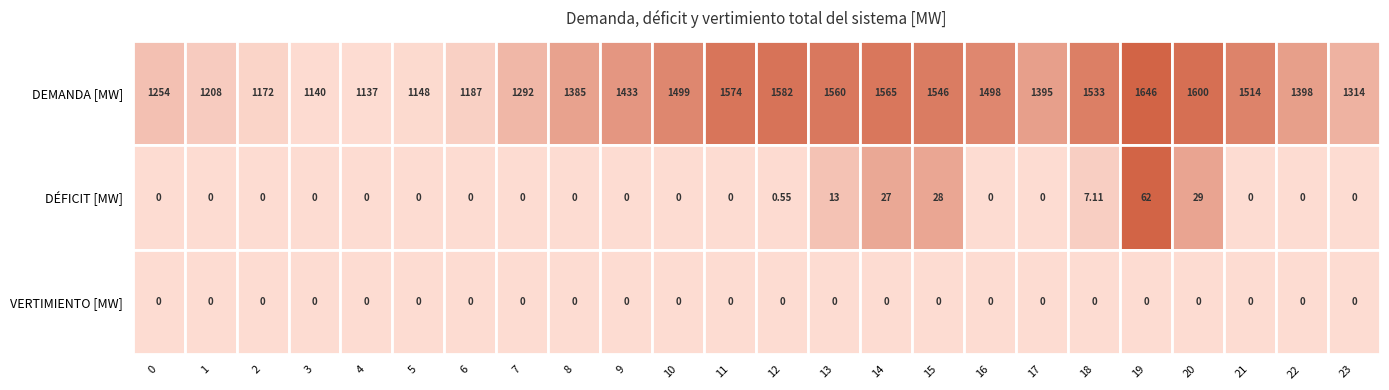

Is the value of DEMANDA [MW] at 20 greater than the value of VERTIMIENTO [MW] at 15?

Yes